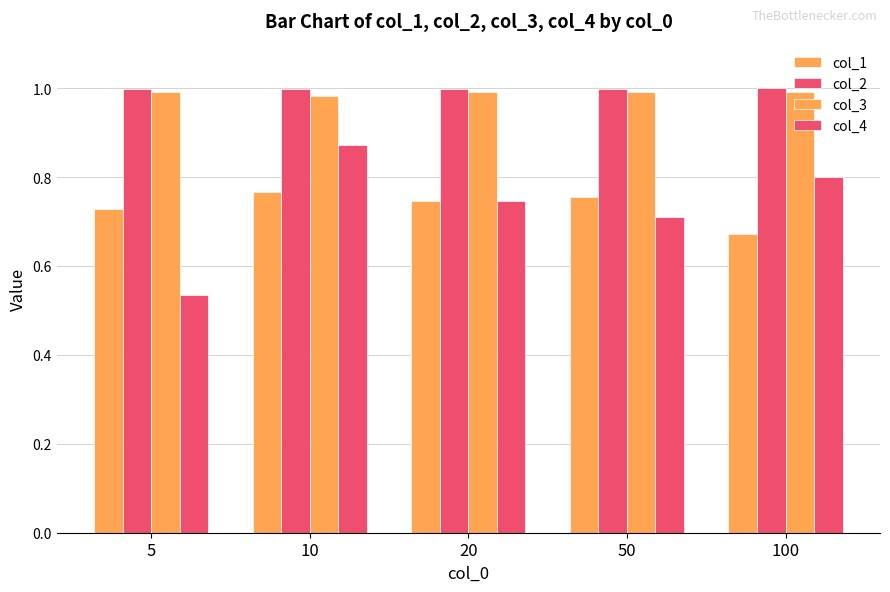

How many groups of bars are there?

5